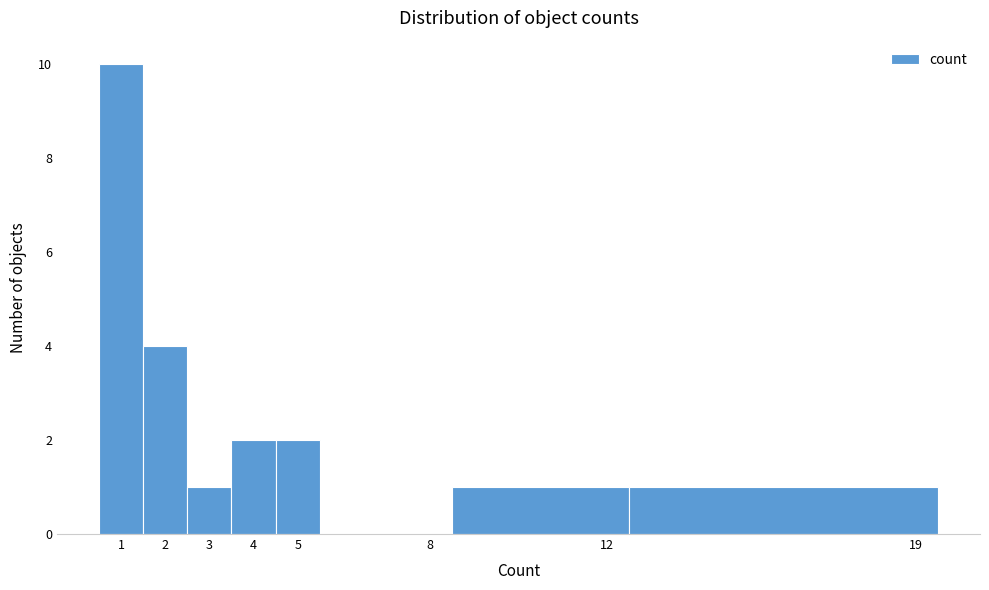

What is the height of the bar covering 2.5 to 3.5 on the x-axis? The values are not printed on the chart, so give them approximately, as read against the axis.

1